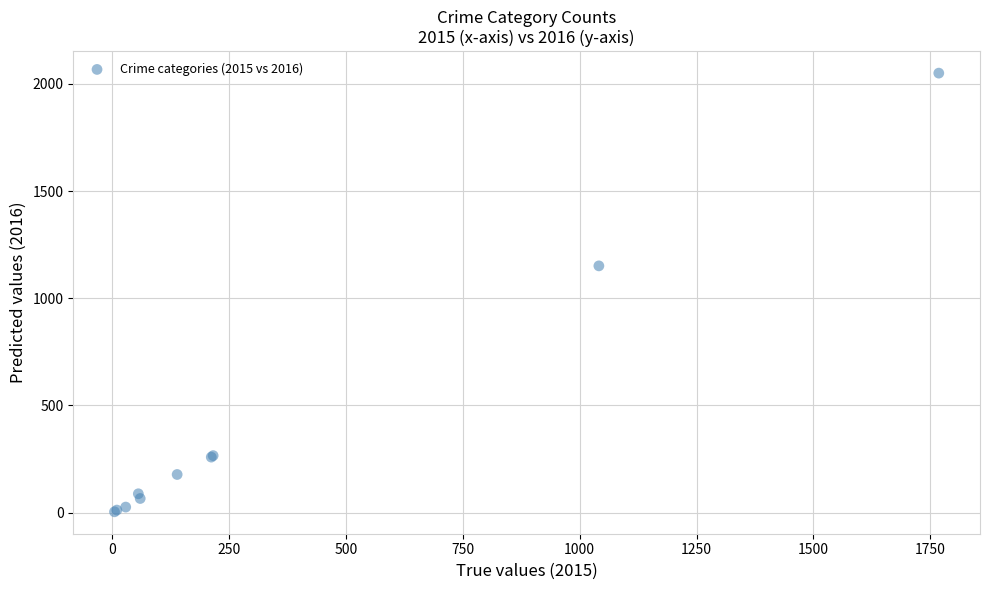

What Y value in the scatter plot is closest to 1027?

1151